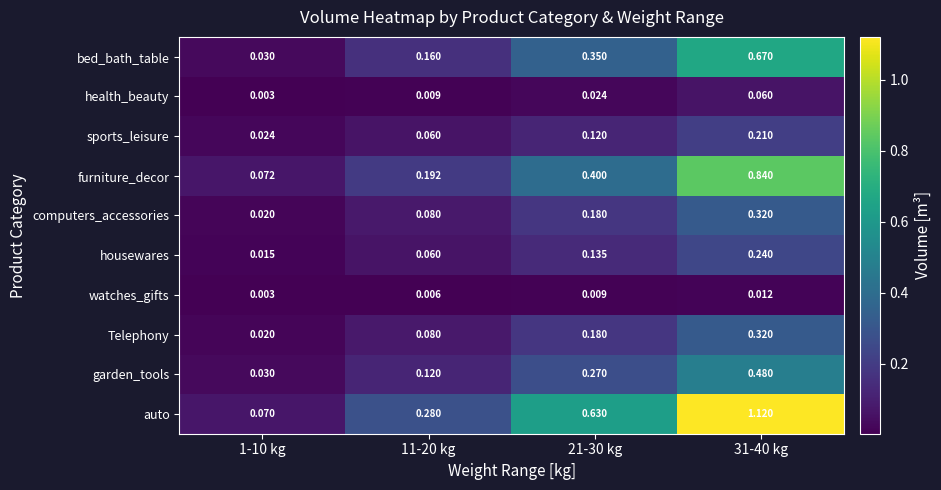

Between 11-20 kg and 21-30 kg, which series saw the biggest shift?

auto